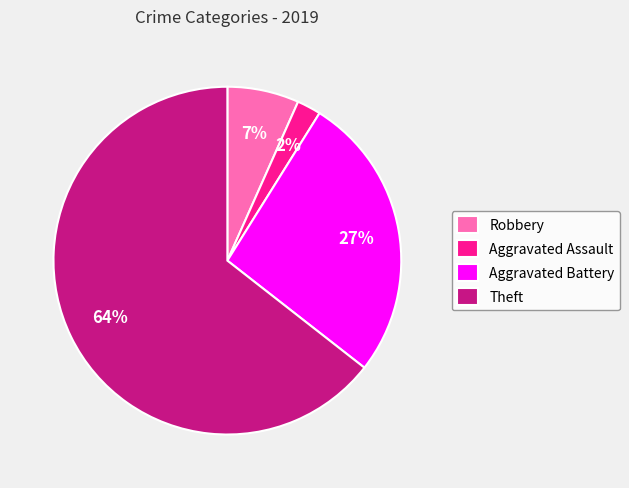

To the nearest percent, what is the combined percentage of Theft and Aggravated Battery?

91%